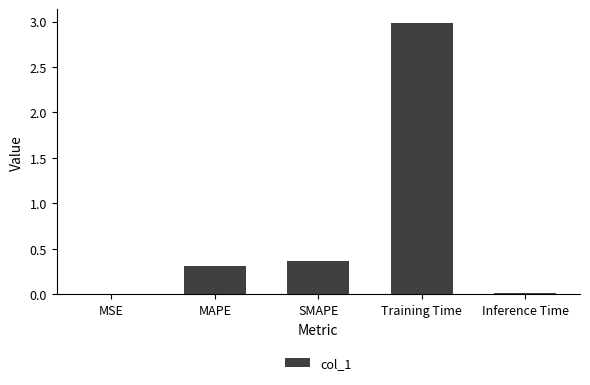

True or false: the data shows 3.0 at Training Time.

True